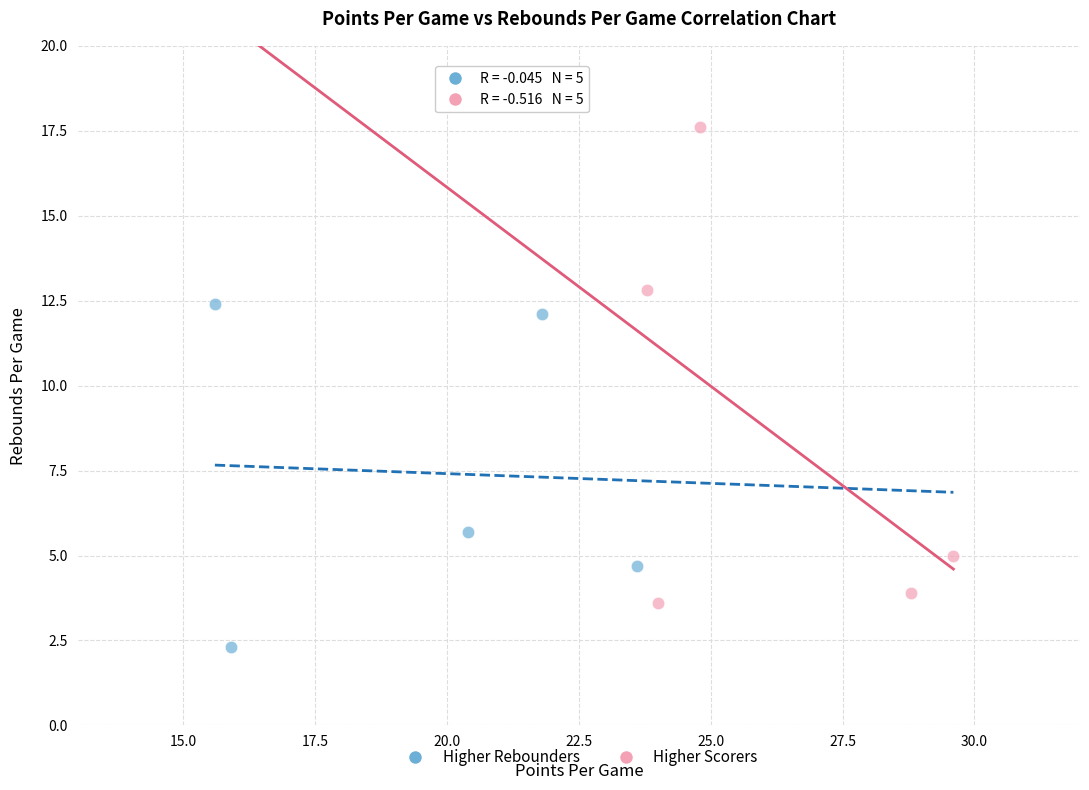

Which series reaches the minimum Y coordinate?

Higher Rebounders